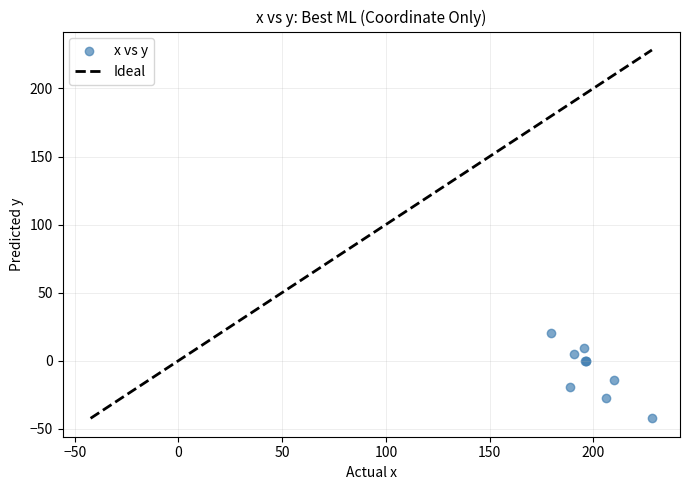

What Y value in the scatter plot is closest to -10?

-14.4